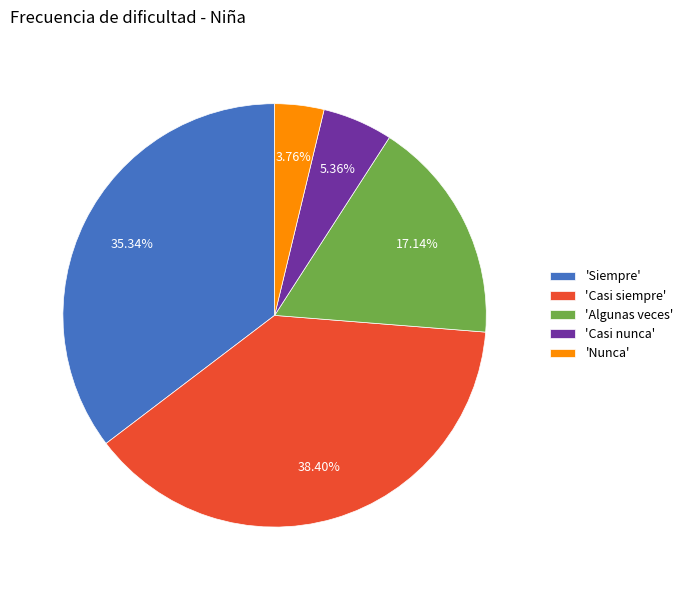

What is the smallest slice in the pie chart?

'Nunca'